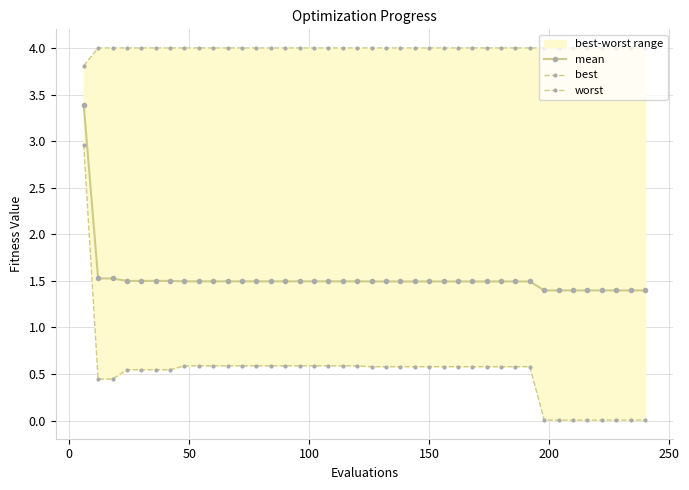

How many distinct data groups are displayed?

3